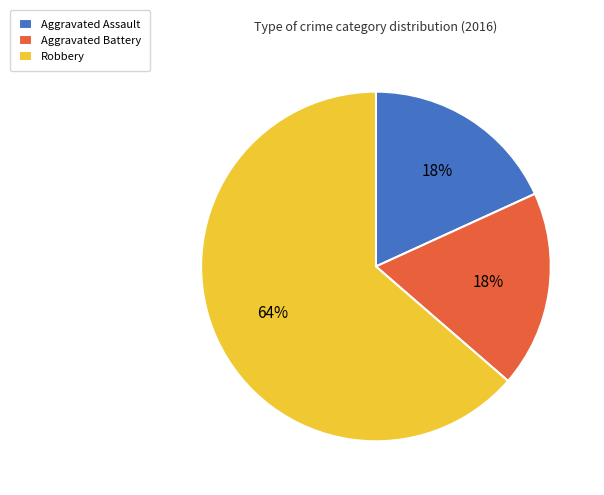

To the nearest percent, what is the average slice percentage?

33%